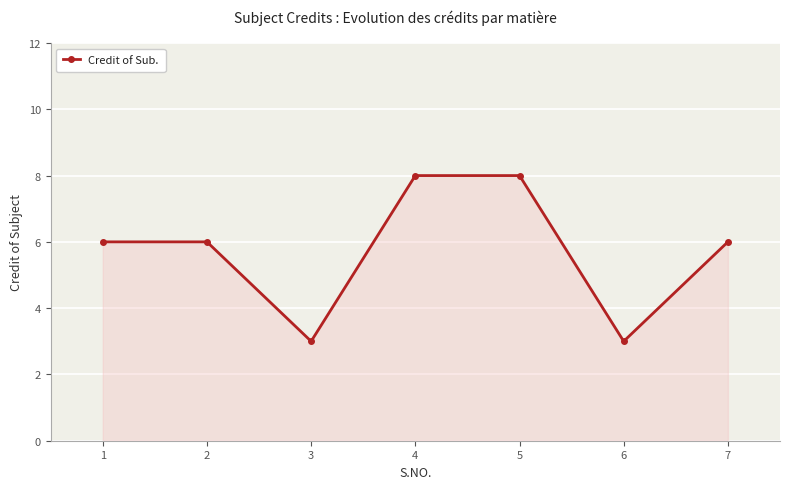

What is the maximum value shown in the chart?

8